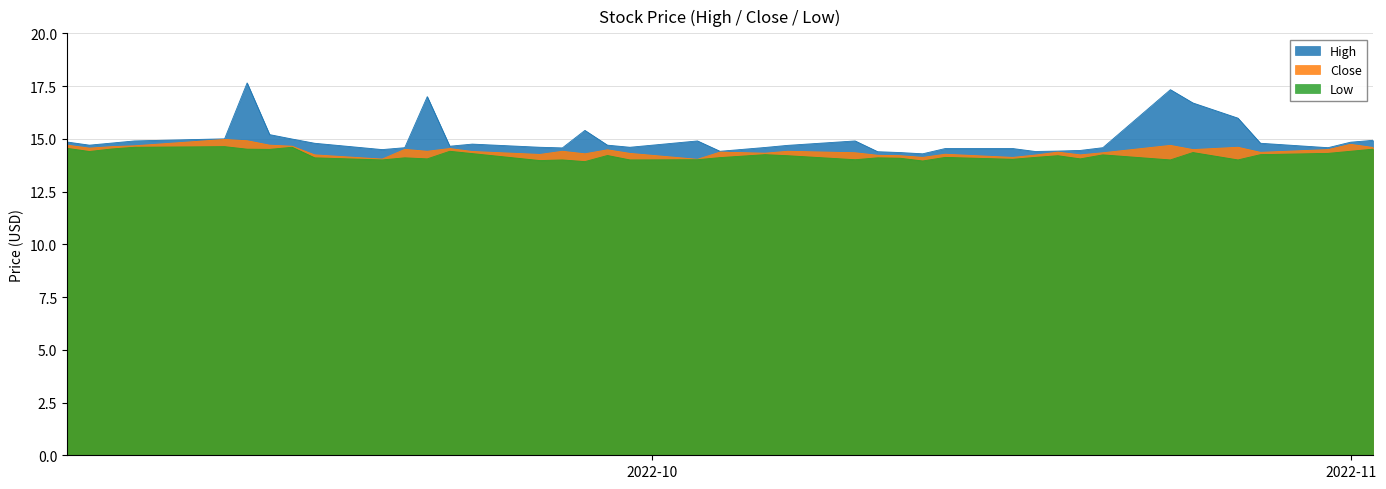

Which series has the widest spread of values?

High